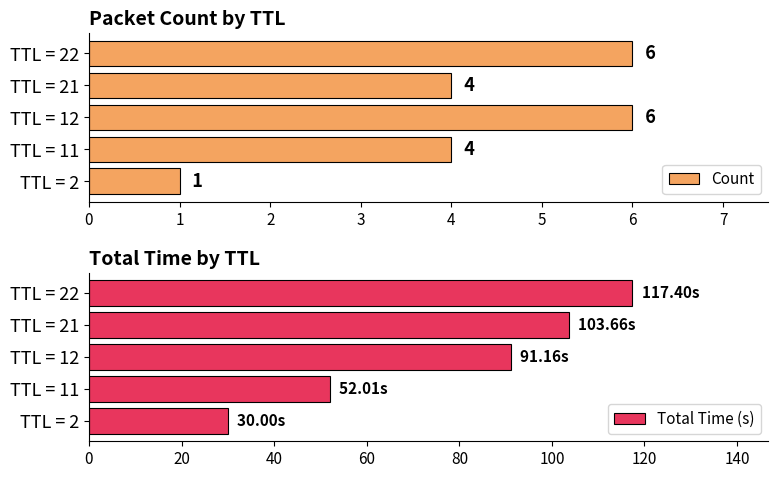

Which series has the largest total across all categories?

Total Time (s)